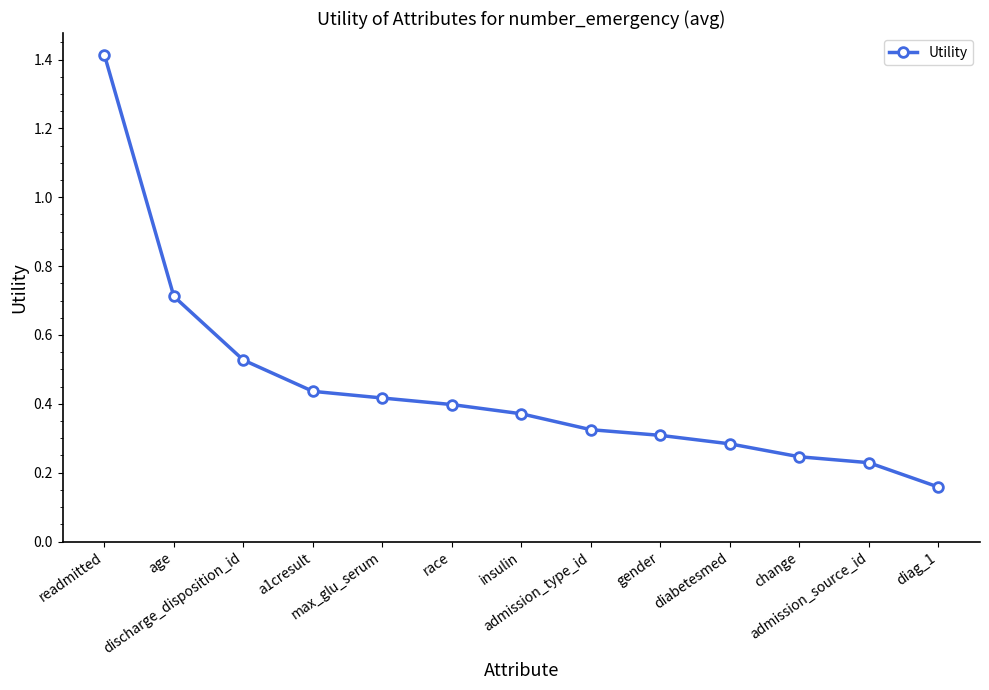

Count the values in the range 0 to 1.

12